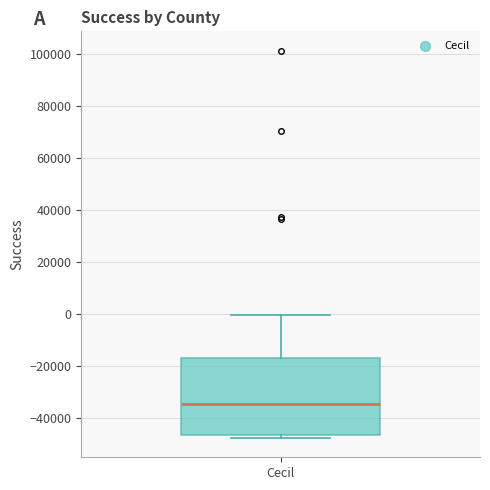

Transcribe this box plot: give where the median line is, the range the box spans, and where the two whiskers end, as read against the y-axis. The values are not printed on the chart, so give them approximately, as read against the axis.

median -34000, box -46000 to -16000, whiskers -48000 to 0